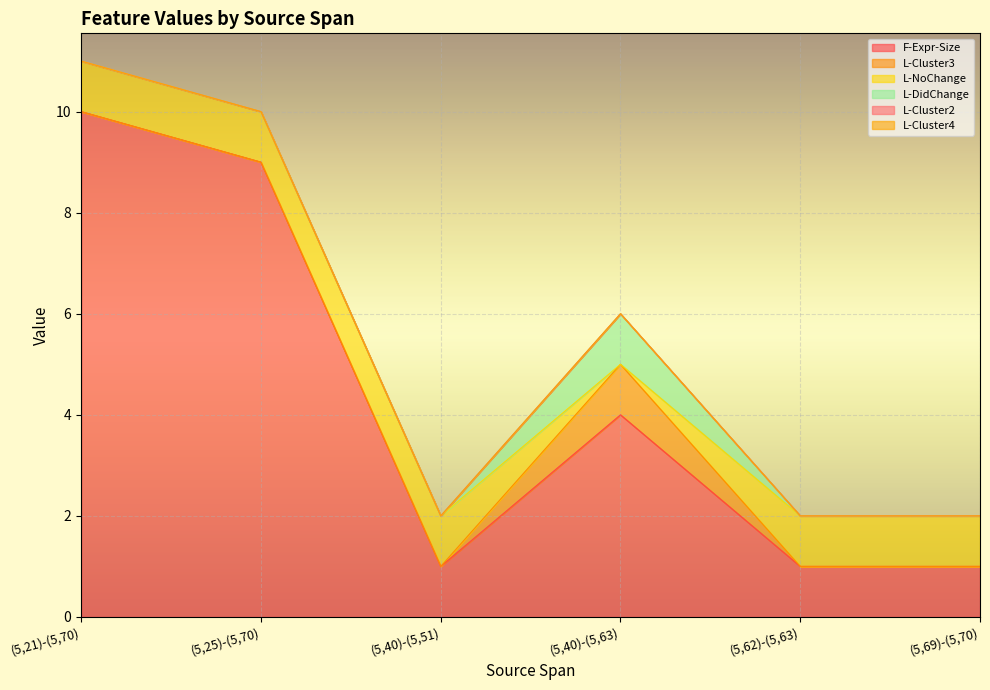

True or false: L-DidChange and F-Expr-Size cross at least once.

False